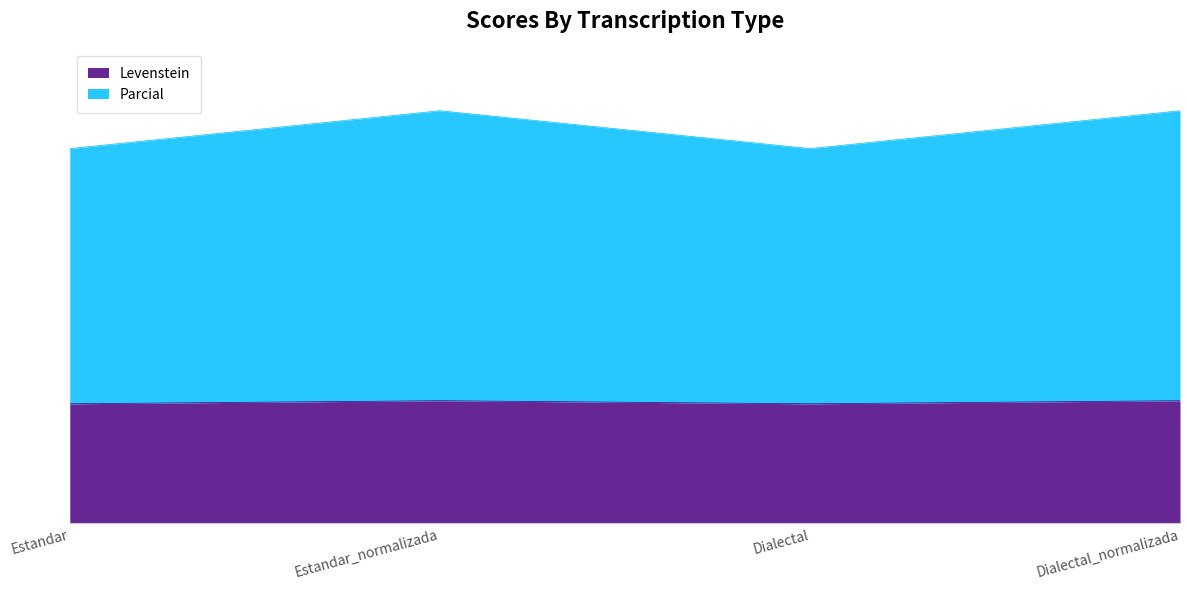

Reading right to left, list all the values displayed in this chart.

Levenstein: Dialectal_normalizada=19.2	Dialectal=18.8	Estandar_normalizada=19.2	Estandar=18.8
Parcial: Dialectal_normalizada=64.7	Dialectal=58.8	Estandar_normalizada=64.7	Estandar=58.8